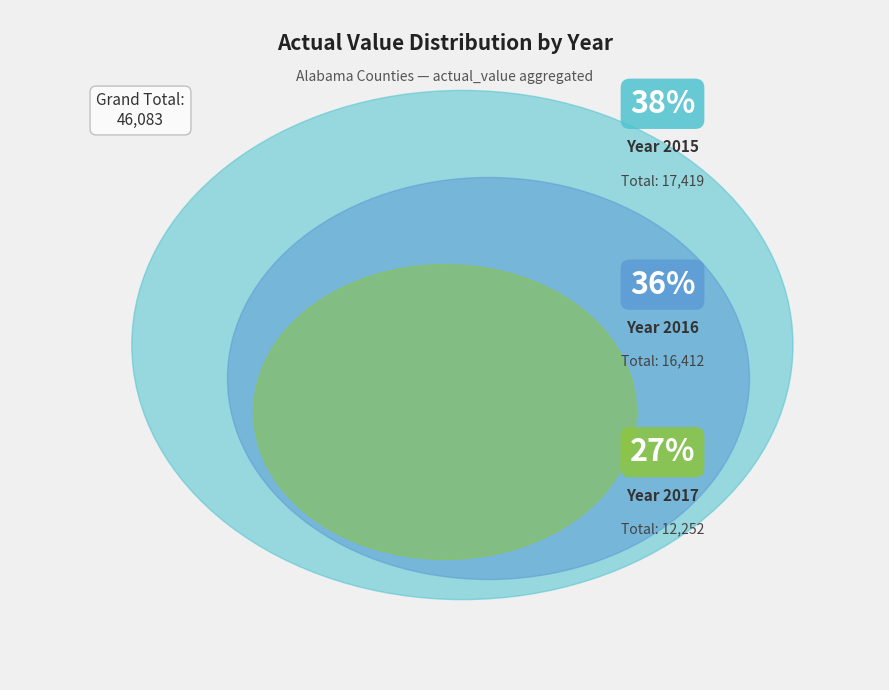

Does any single category account for the majority?

No